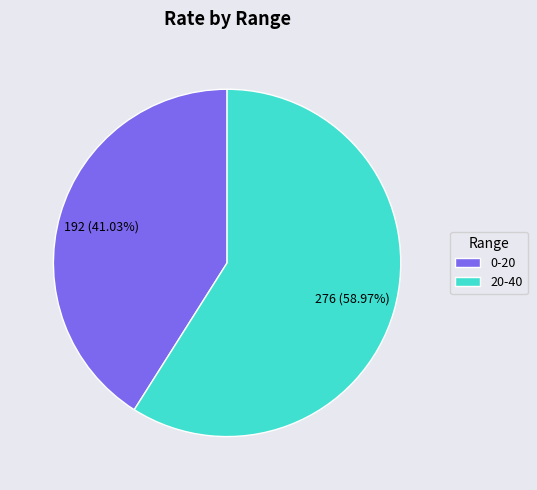

Does 20-40 represent more than half of the total?

Yes